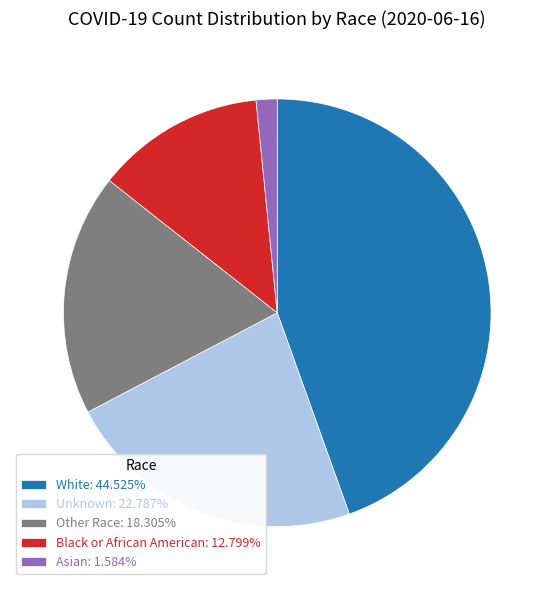

Do Other Race: 18.305% and Unknown: 22.787% together represent more than half of the pie?

No